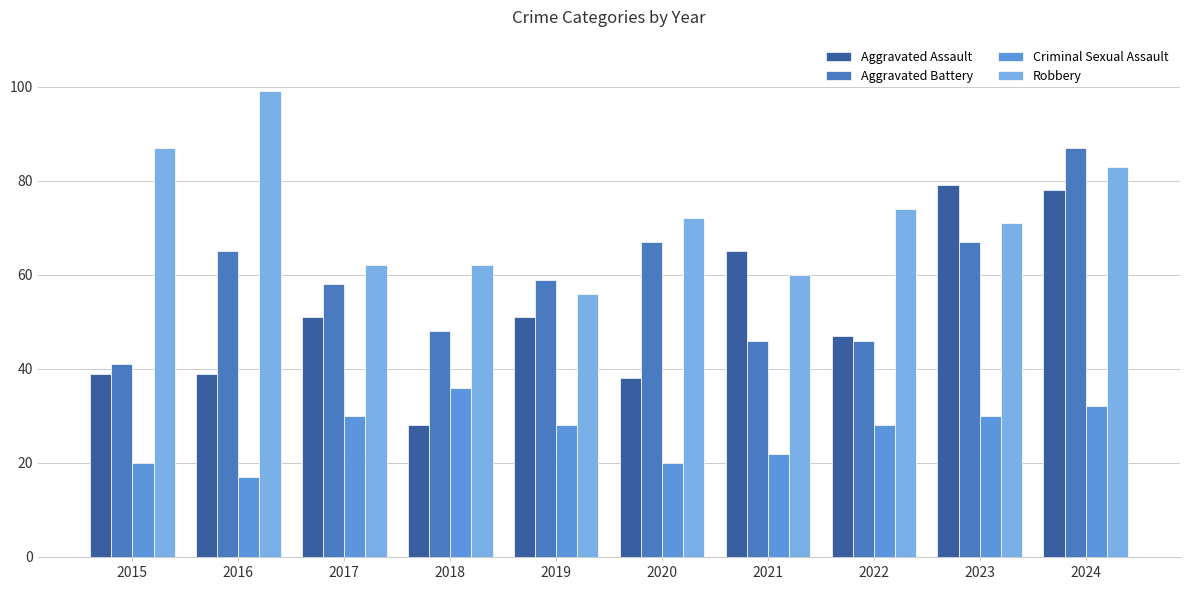

The value of Aggravated Battery at 2015 is 41. True or false?

True